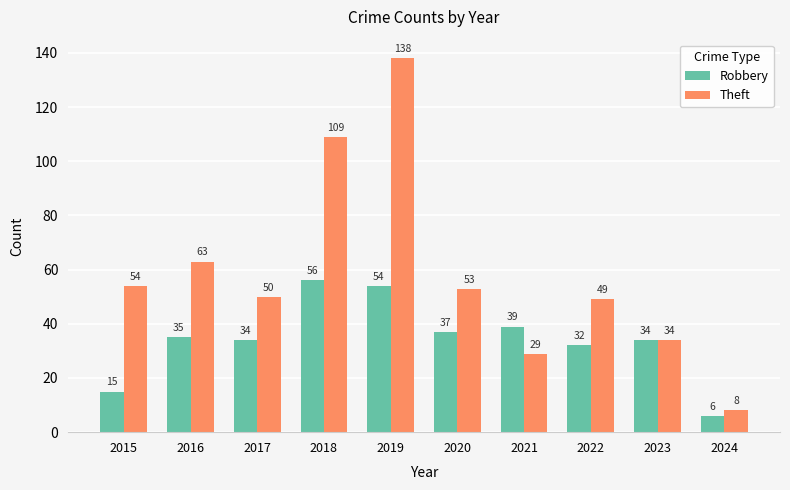

Reading left to right, extract all data points from this chart.

Robbery: 15	35	34	56	54	37	39	32	34	6
Theft: 54	63	50	109	138	53	29	49	34	8